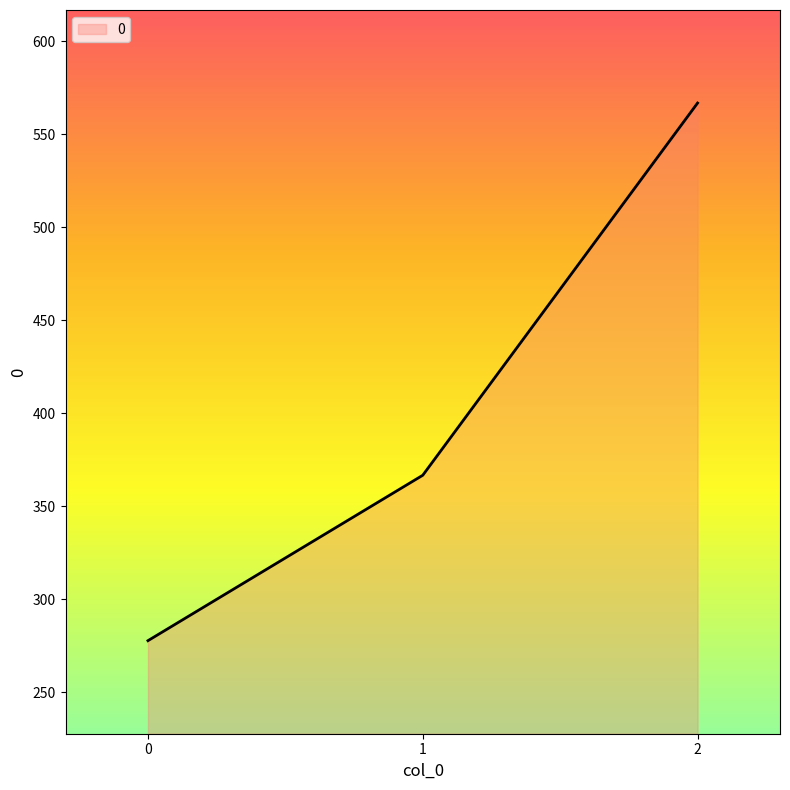

At which label is the value closest to 422?

1